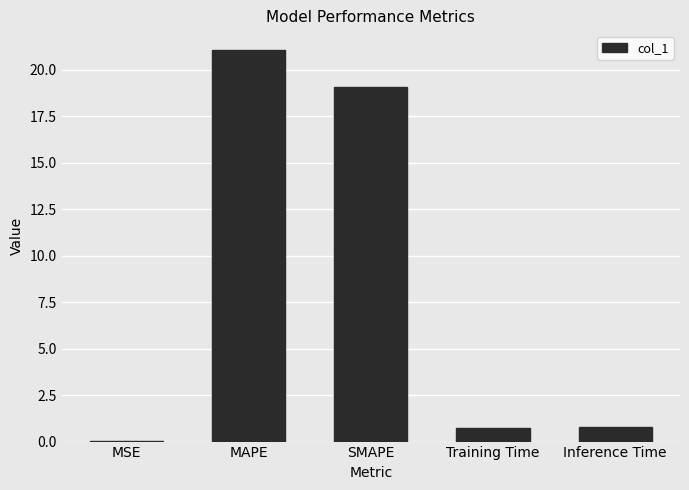

True or false: the data shows 0.0 at MSE.

True